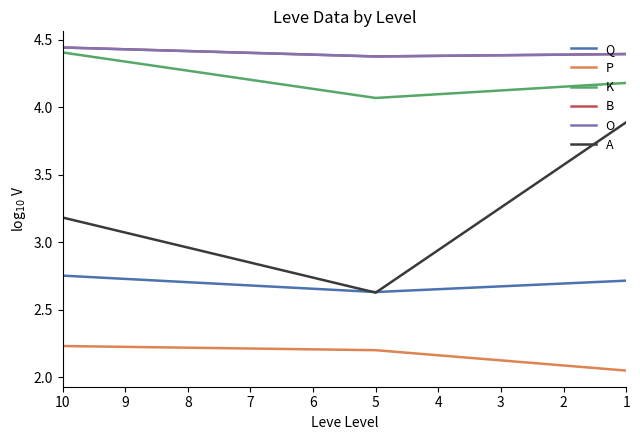

Where is B nearest to the value 4?

2